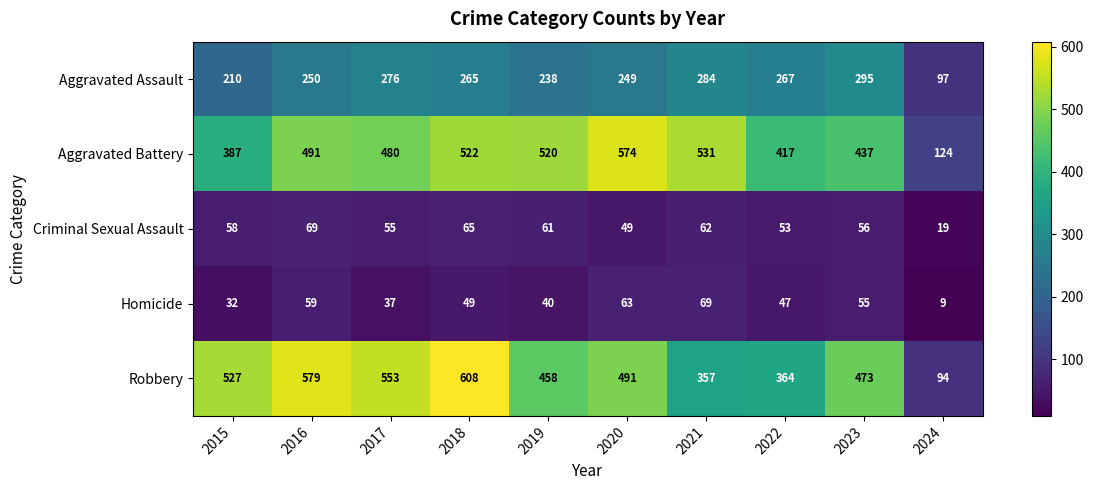

What is the maximum value for Aggravated Assault?

295